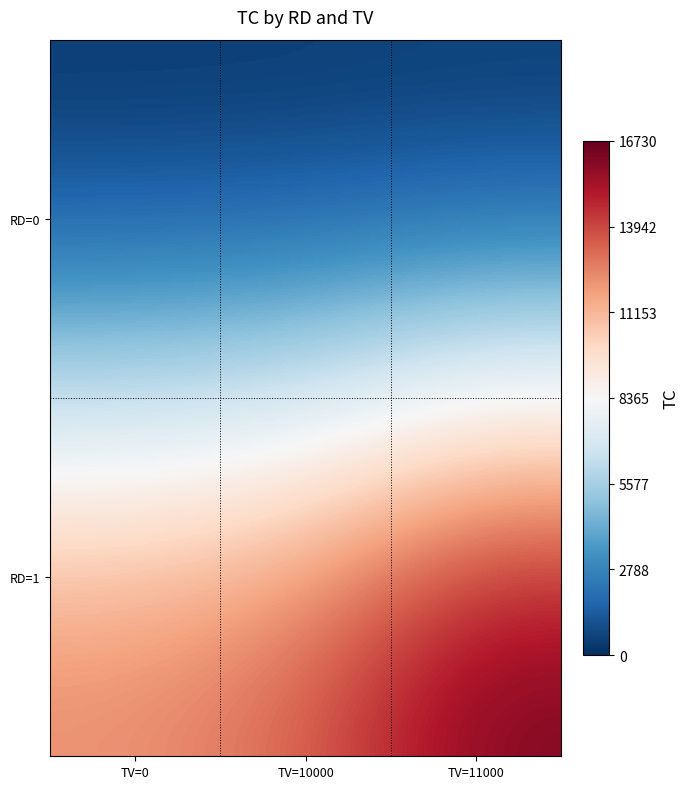

Rank the series by their average value, from lowest to highest.

RD=0, RD=1